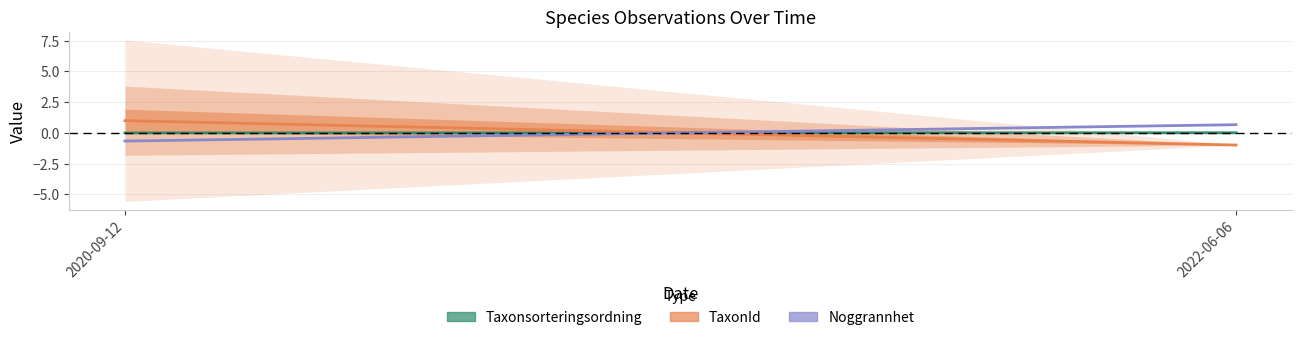

Reading right to left, extract all data points from this chart.

Taxonsorteringsordning: 2022-06-06=0.0	2020-09-12=-0.0
TaxonId: 2022-06-06=-1.0	2020-09-12=1.0
Noggrannhet: 2022-06-06=0.7	2020-09-12=-0.7